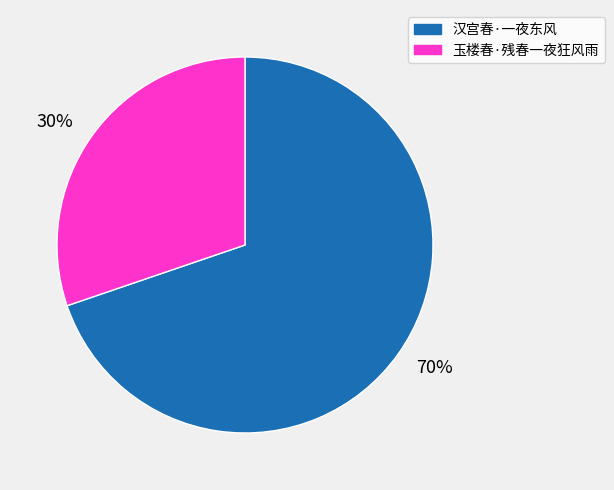

True or false: 玉楼春·残春一夜狂风雨 accounts for 30% of the total.

True